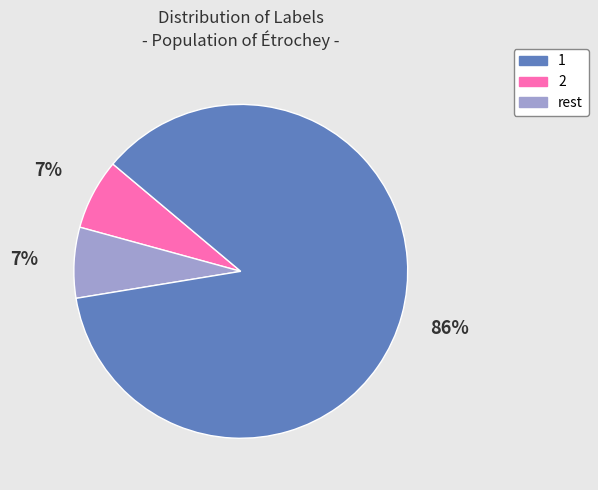

To the nearest percent, what is the difference between the largest and smallest slice percentages?

79%